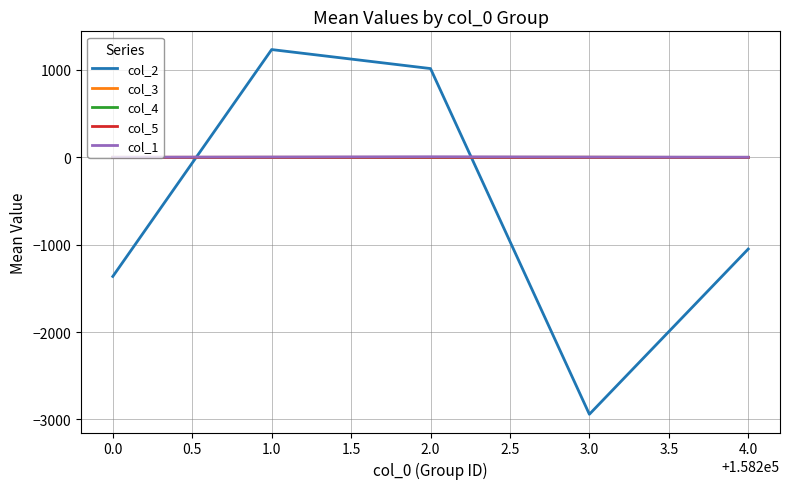

What is the lowest value of the col_3 series?

-1.5